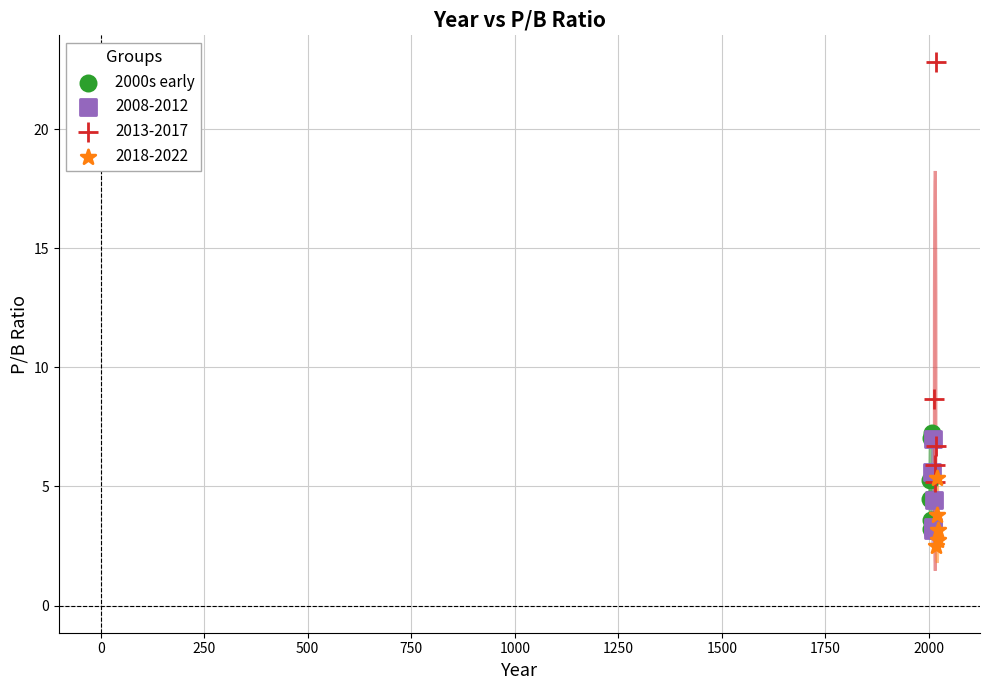

Which series contains the highest Y value?

2013-2017